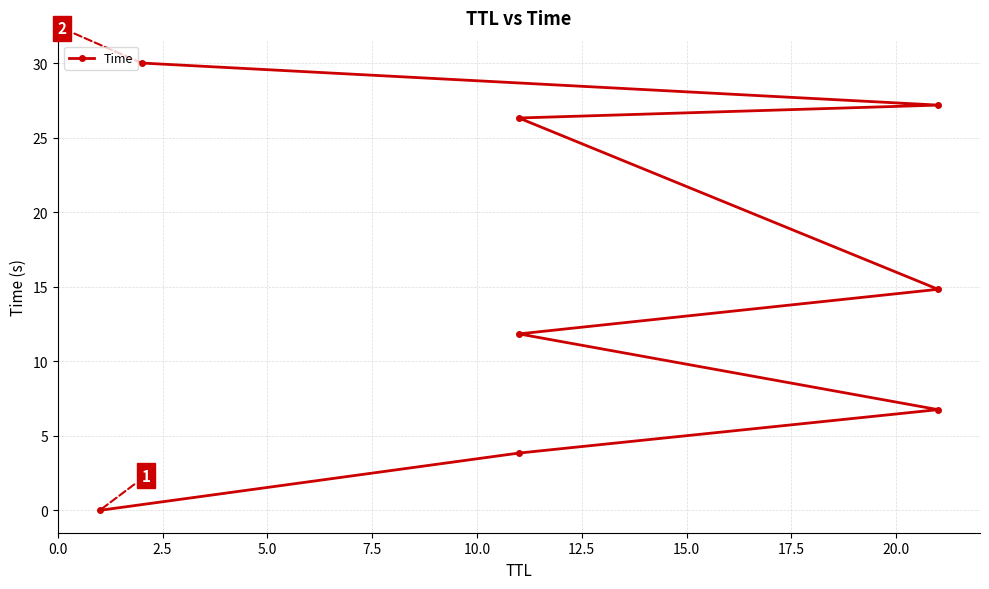

What is the label of the 7th point from the left?

15.0